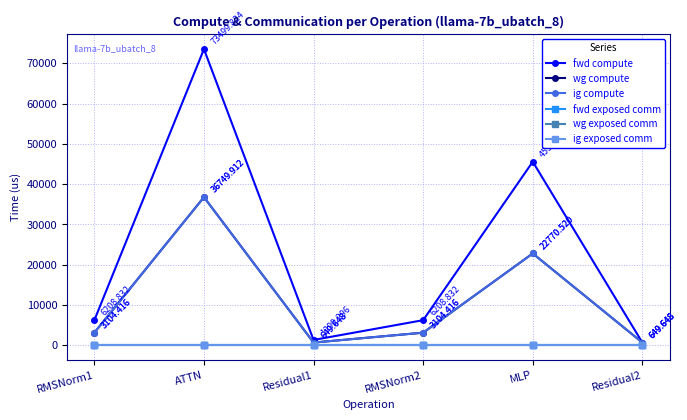

Which series has the widest spread of values?

fwd compute